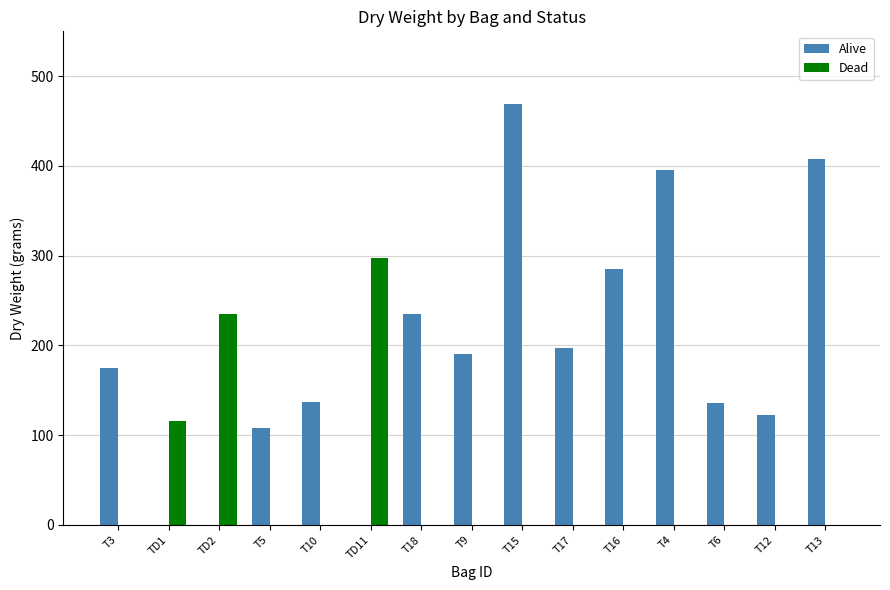

What is the spread (max minus min) of values at T13?

408.0